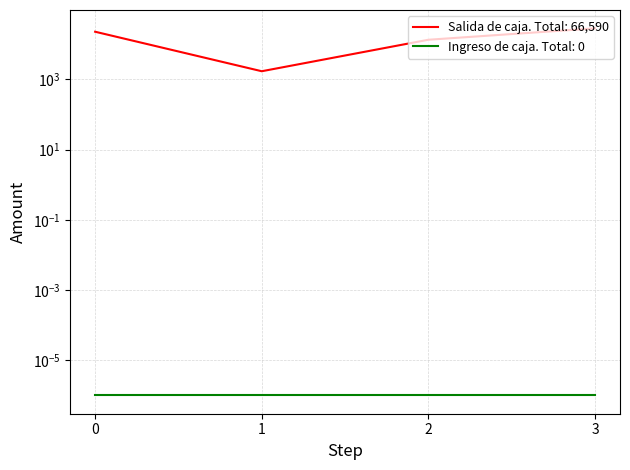

How many points are lower than both their immediate neighbors (excluding endpoints)?

1